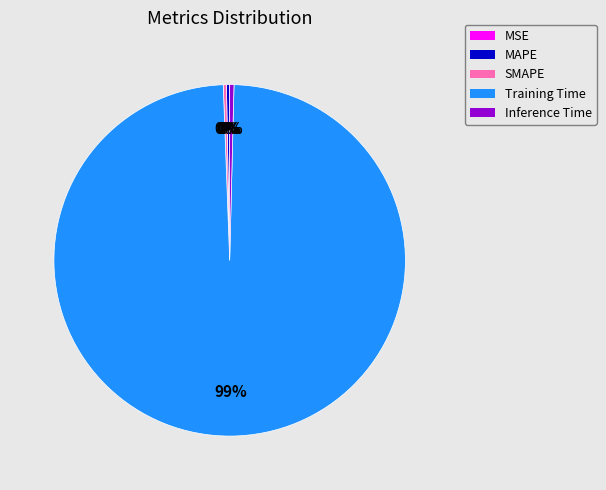

What is the largest slice in the pie chart?

Training Time